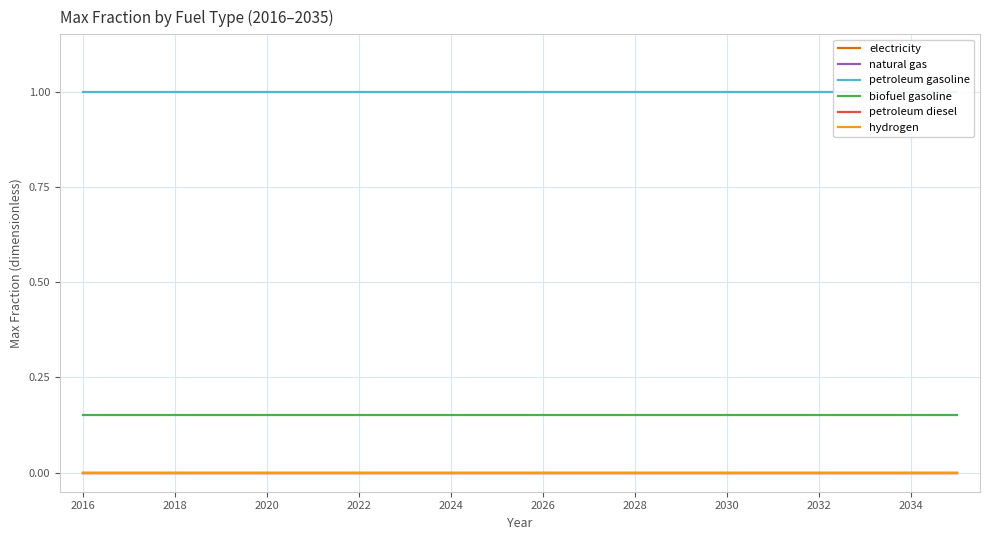

True or false: petroleum gasoline and electricity intersect in this chart.

False